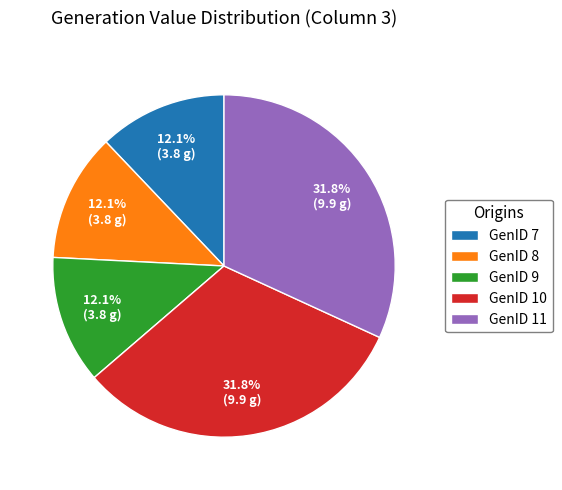

How much of the chart is everything except GenID 9?

87.9%